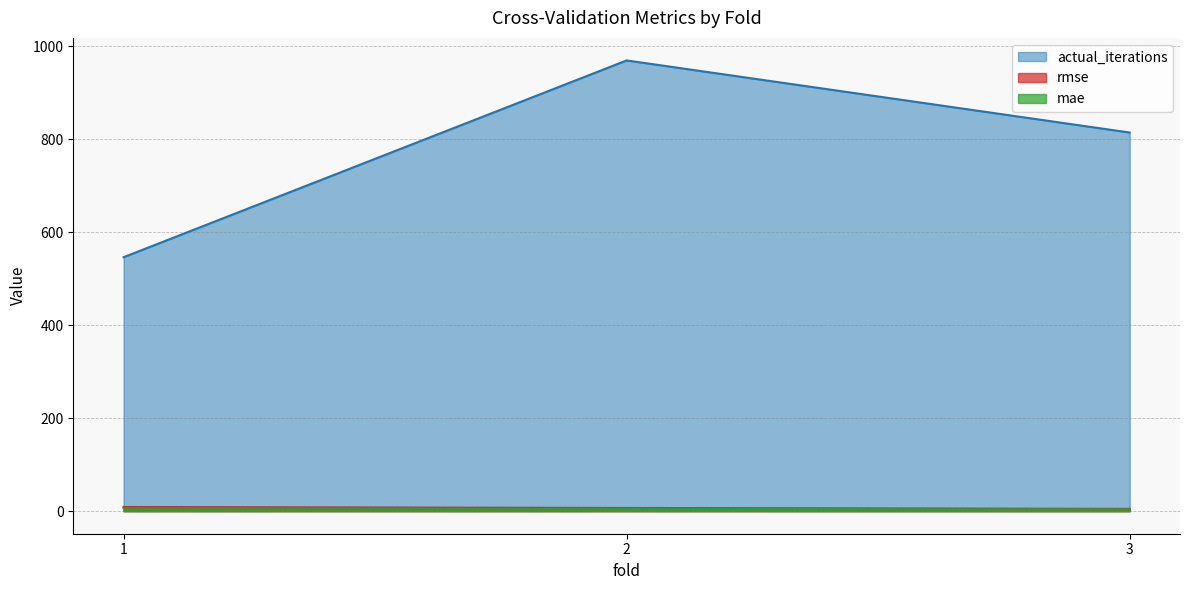

Reading left to right, extract all data points from this chart.

rmse: 9.0	6.9	5.0
mae: 6.1	5.1	3.8
actual_iterations: 546.0	969.0	814.0